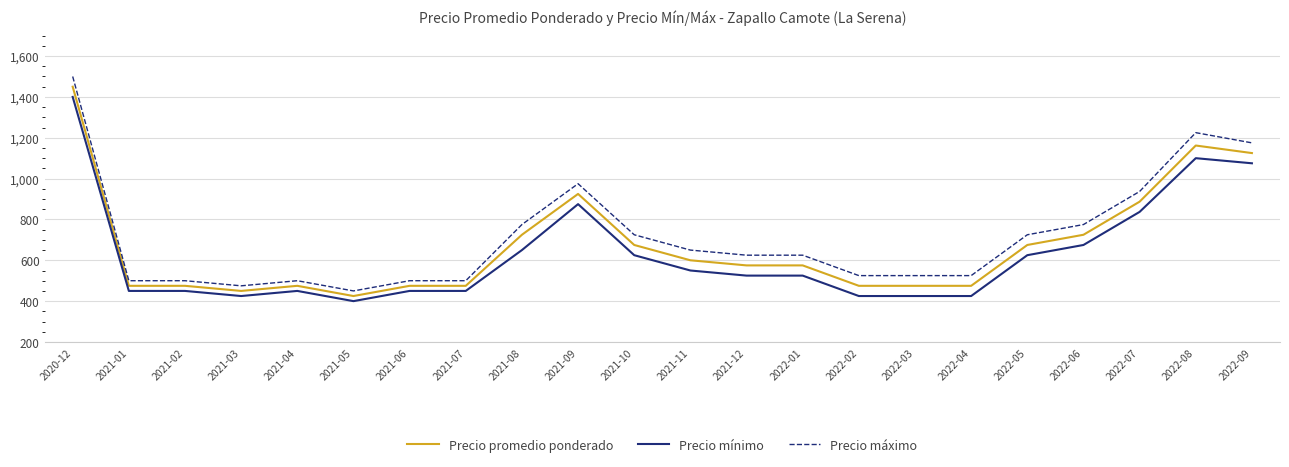

The value of Precio máximo at 2021-09 is 301. True or false?

False